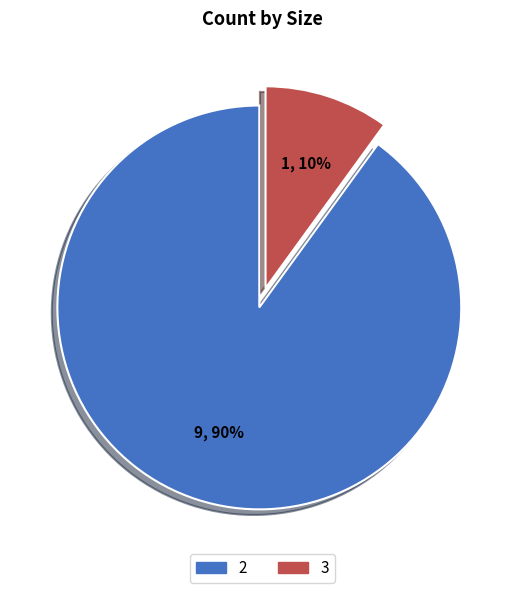

Combined, do 3 and 2 account for over 50%?

Yes